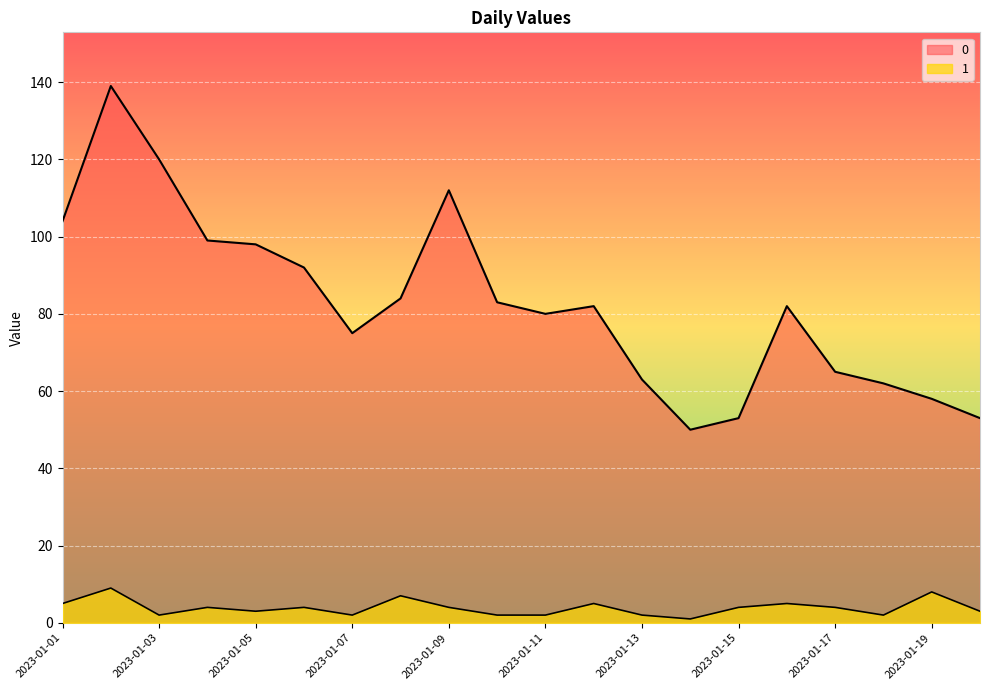

True or false: 1 and 0 intersect in this chart.

False